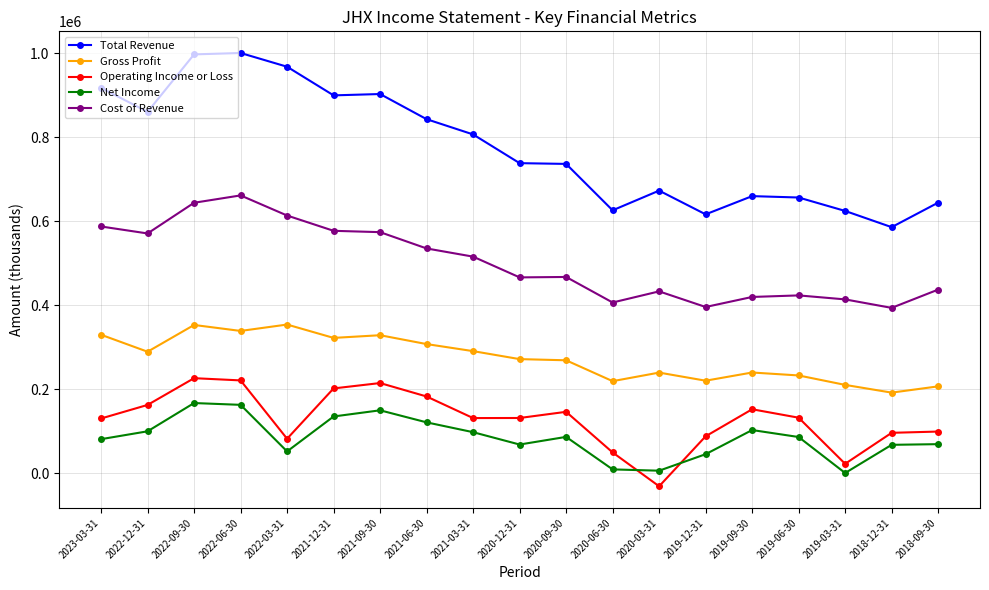

What is the lowest value of the Total Revenue series?

586200